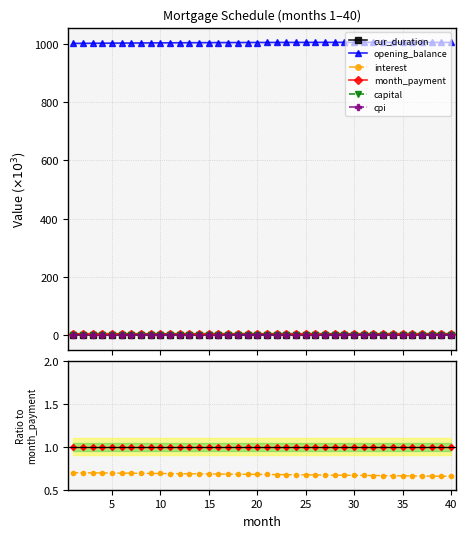

True or false: month_payment and capital cross at least once.

False